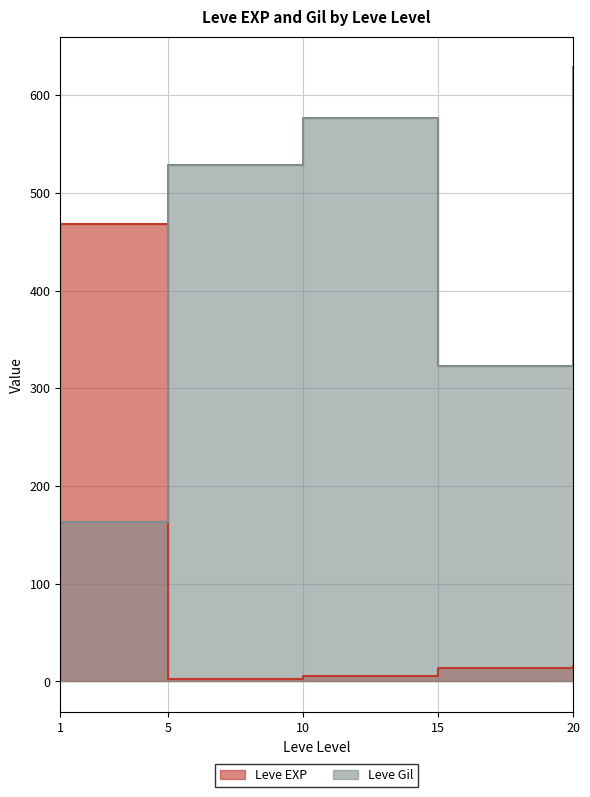

At which category is the sum across all series the highest?

1